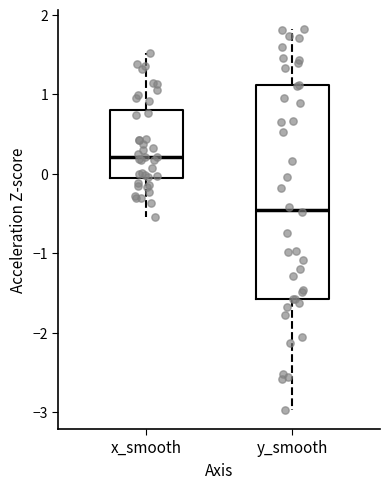

Where is the lower edge of the box for y_smooth on the y-axis? The values are not printed on the chart, so give them approximately, as read against the axis.

-1.6